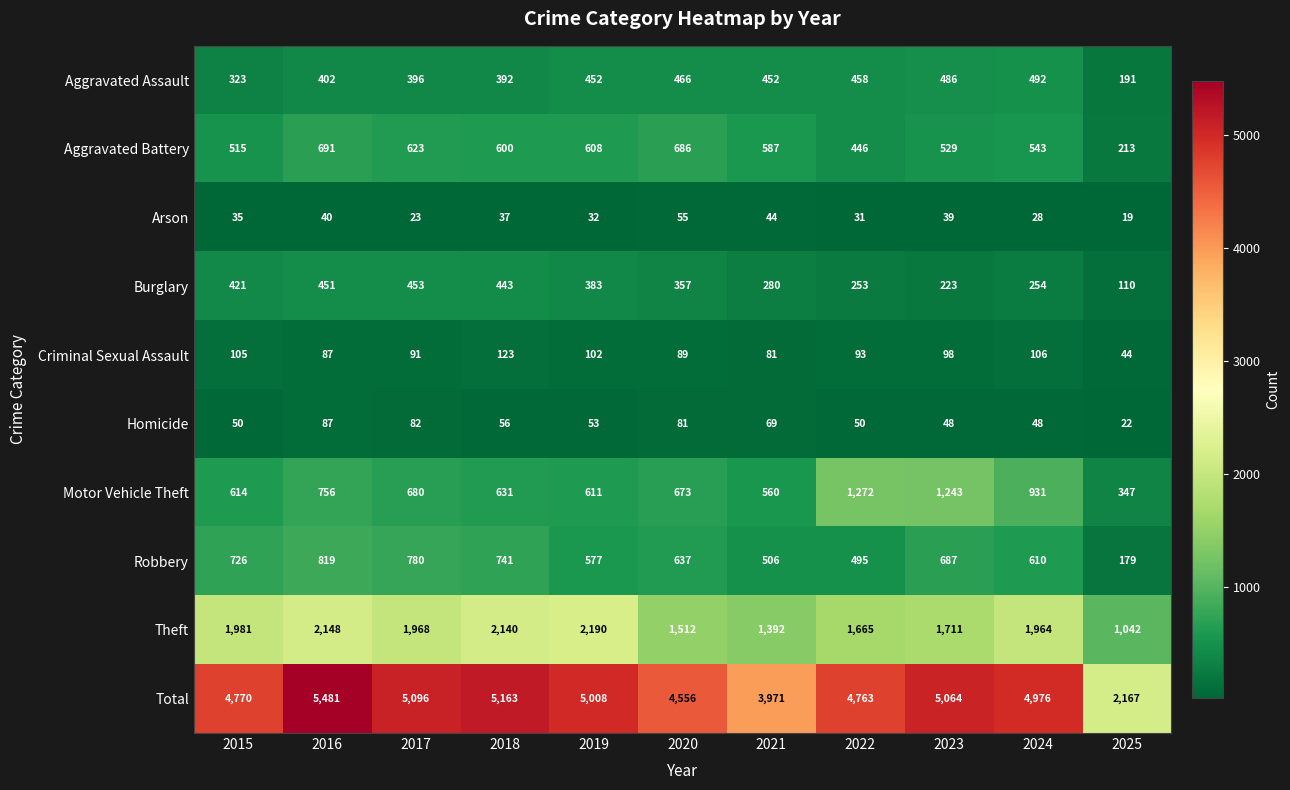

What is the difference between the Aggravated Battery values at 2025 and 2015?

302